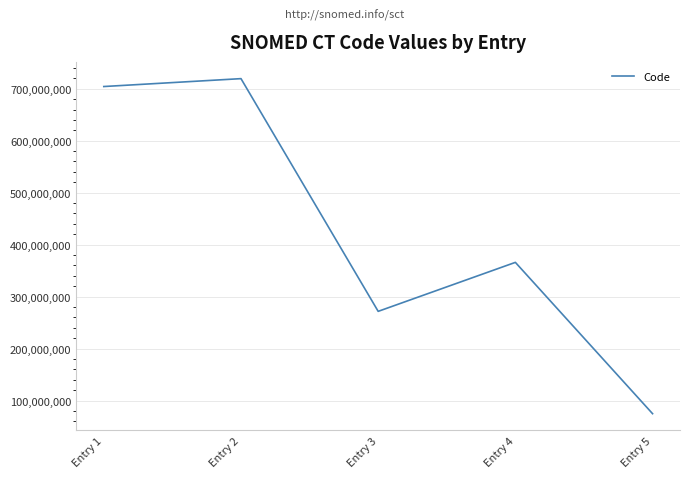

At which category does the data reach its first local valley?

Entry 3